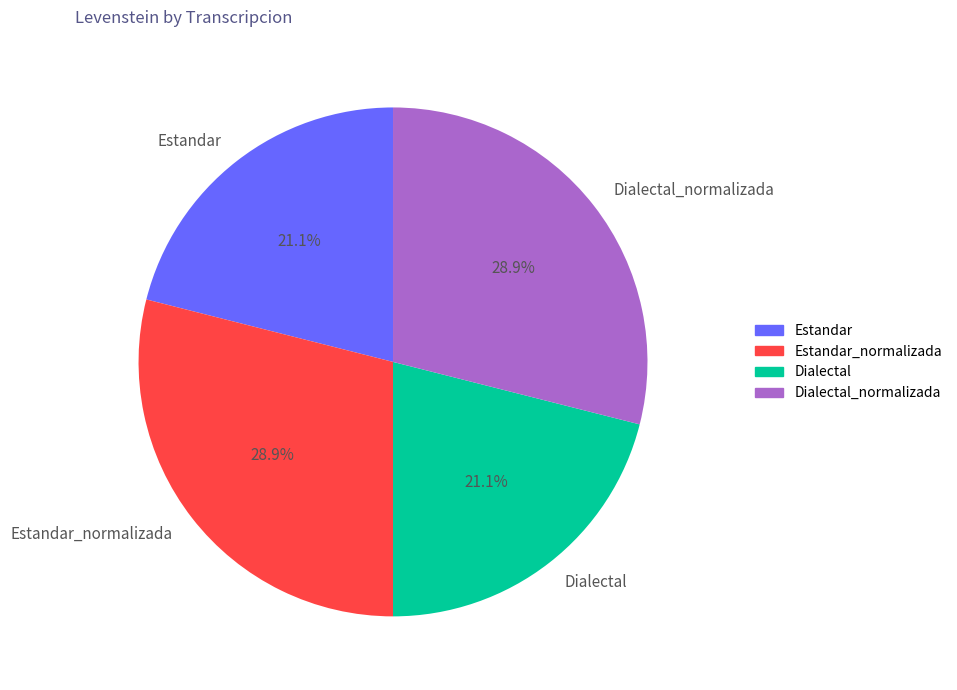

What percentage do Estandar_normalizada and Estandar together represent?

50.0%